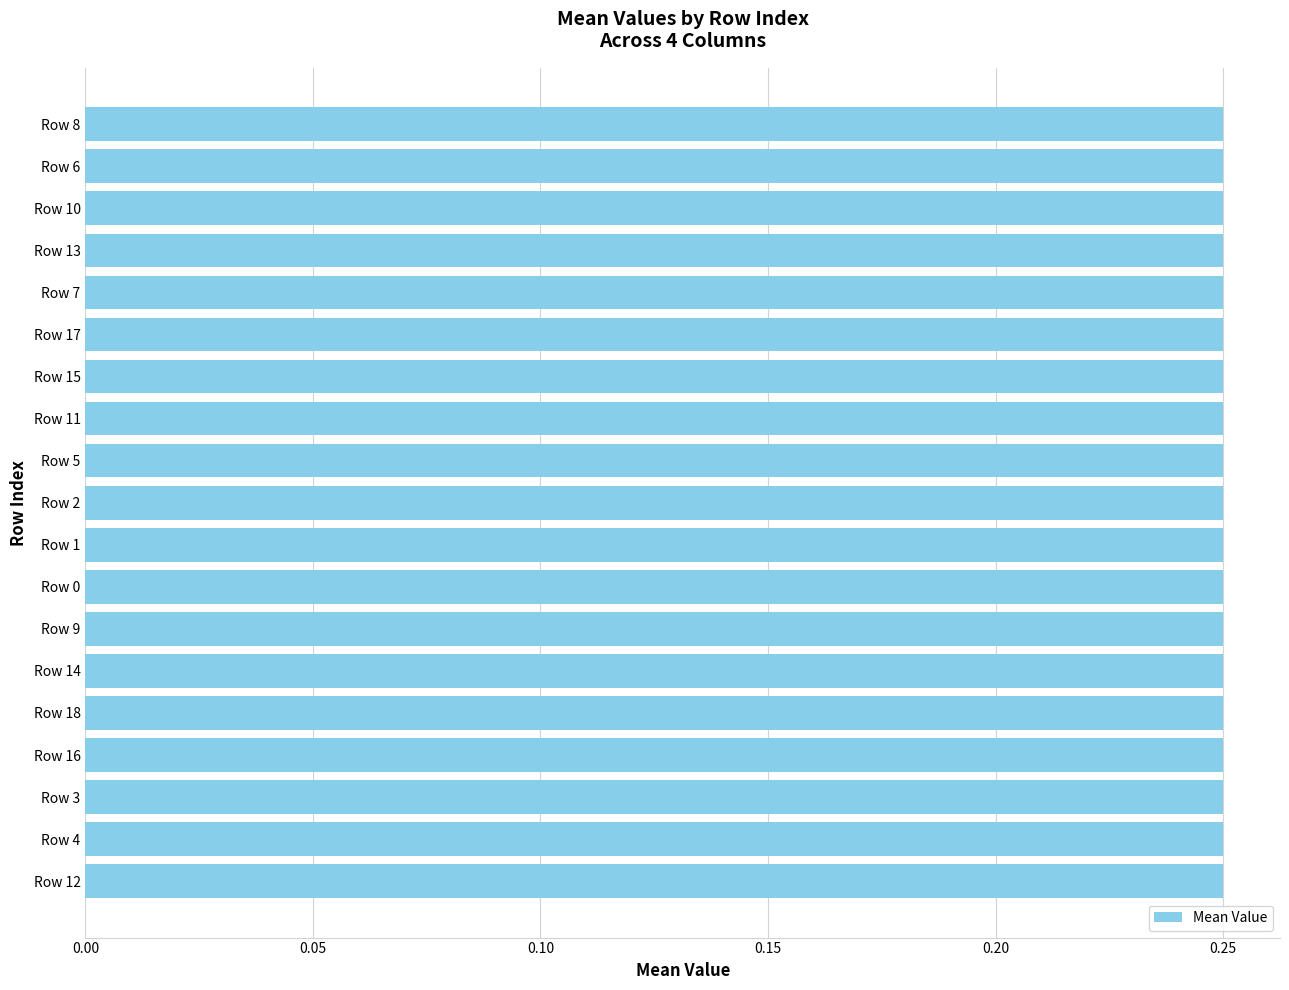

The value of 1 at 3 is 0.2. True or false?

True